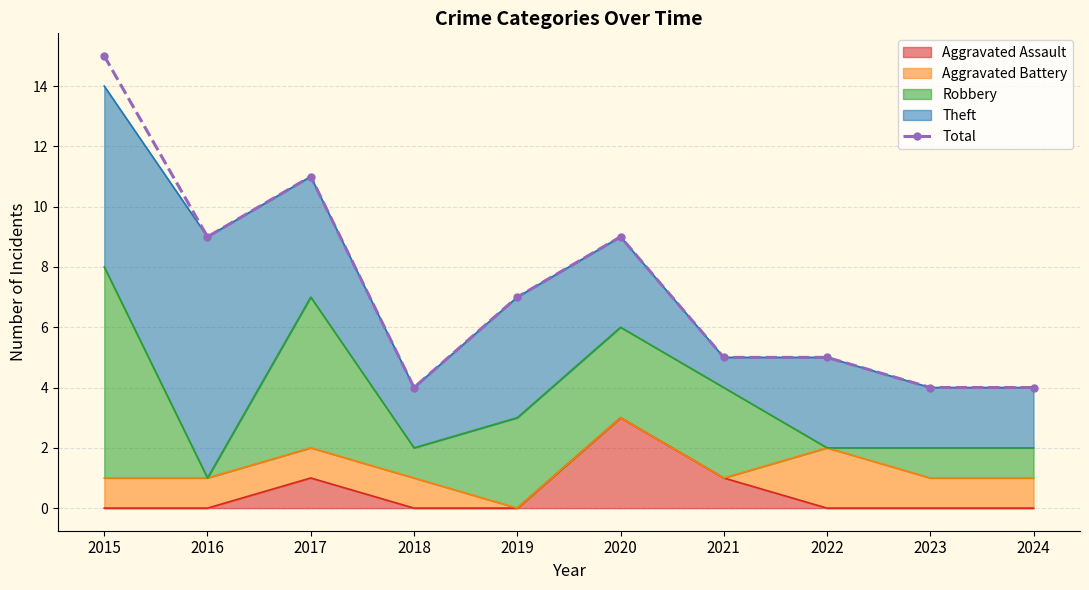

What is the value of the 6th point from the left?

9